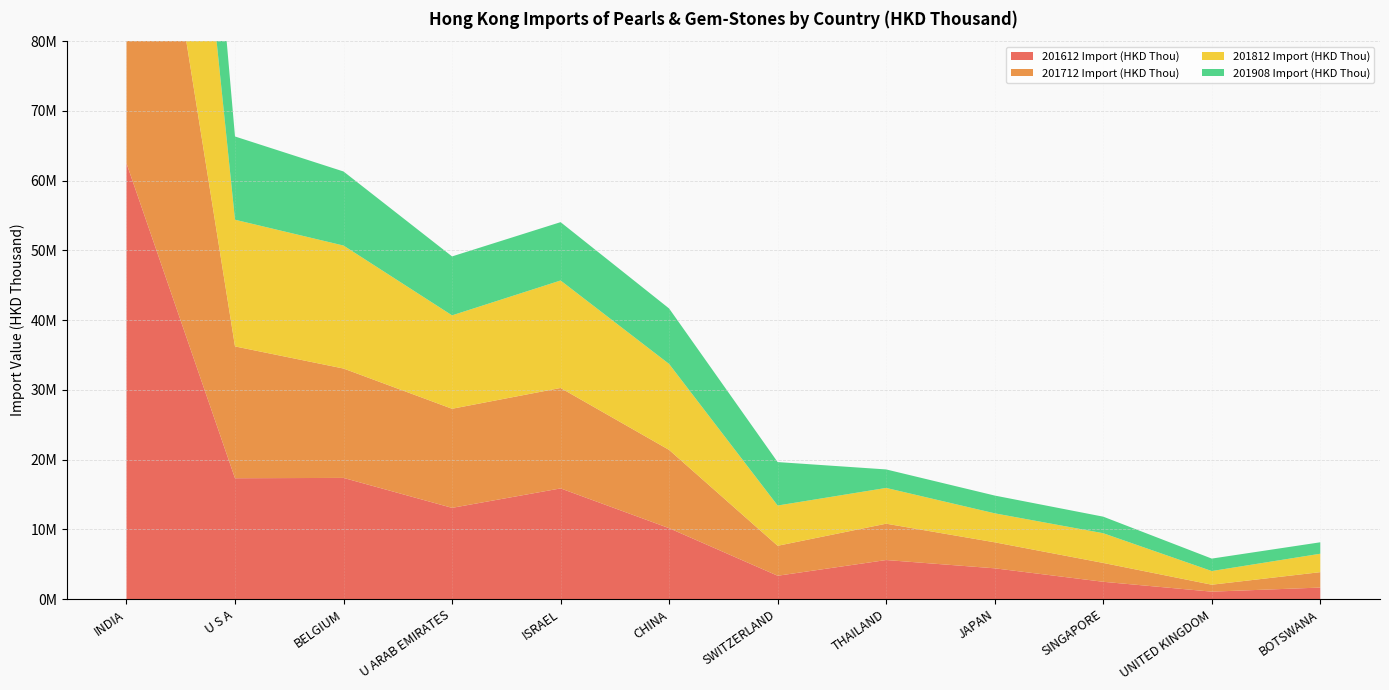

Reading right to left, extract all data points from this chart.

201612 Import (HKD Thou): 1666947.4	1080868.4	2495033.3	4426221.4	5613994.1	3361043.3	10180688.5	15882678.7	13095233.9	17388294.2	17340166.7	62502272.0
201712 Import (HKD Thou): 2208703.5	993908.2	2702285.2	3727854.4	5207952.3	4296526.6	11220017.4	14398962.8	14204513.1	15679726.0	18900044.0	71276889.6
201812 Import (HKD Thou): 2641353.0	1961220.6	4259651.8	4156756.3	5130301.9	5770828.4	12322799.2	15409710.4	13392445.1	17632327.1	18162430.3	71516799.9
201908 Import (HKD Thou): 1641853.9	1783691.5	2373914.4	2546601.3	2651098.6	6229873.5	7953039.2	8364056.8	8451143.9	10618386.5	11935473.5	38811747.5